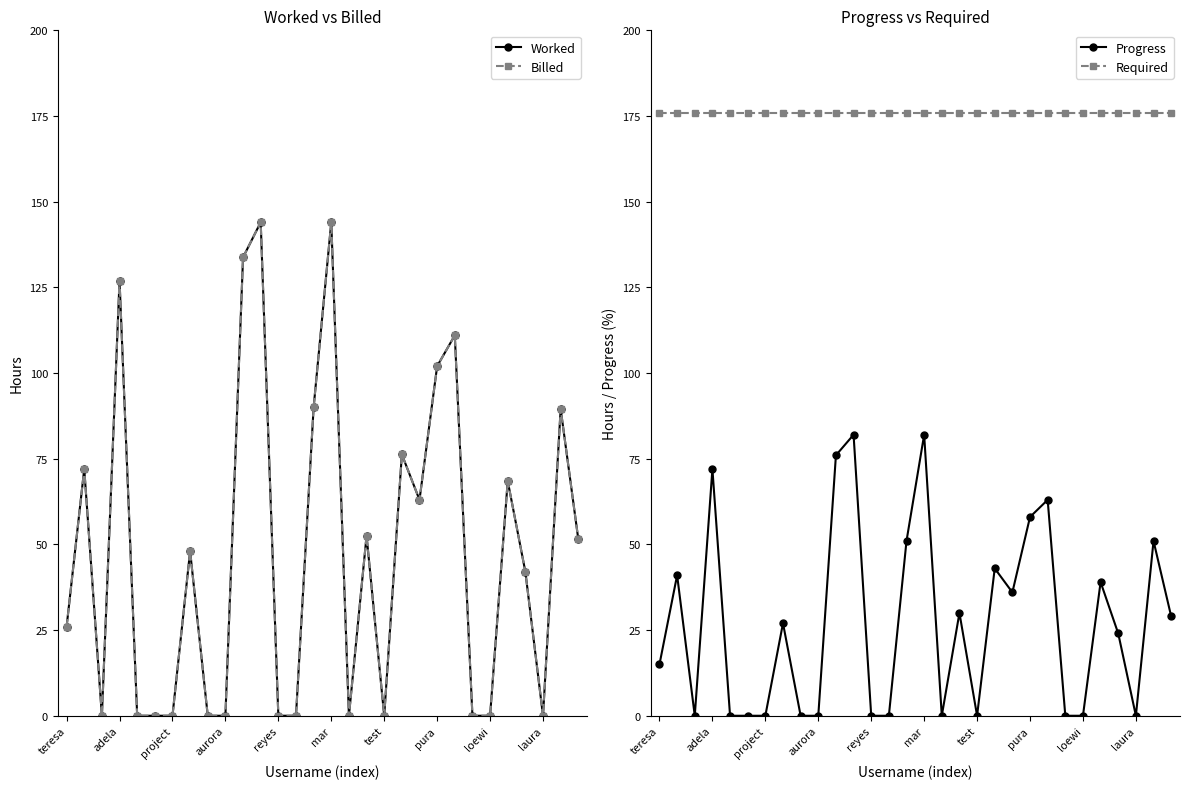

The Progress series shows 0.0 at 16. True or false?

True